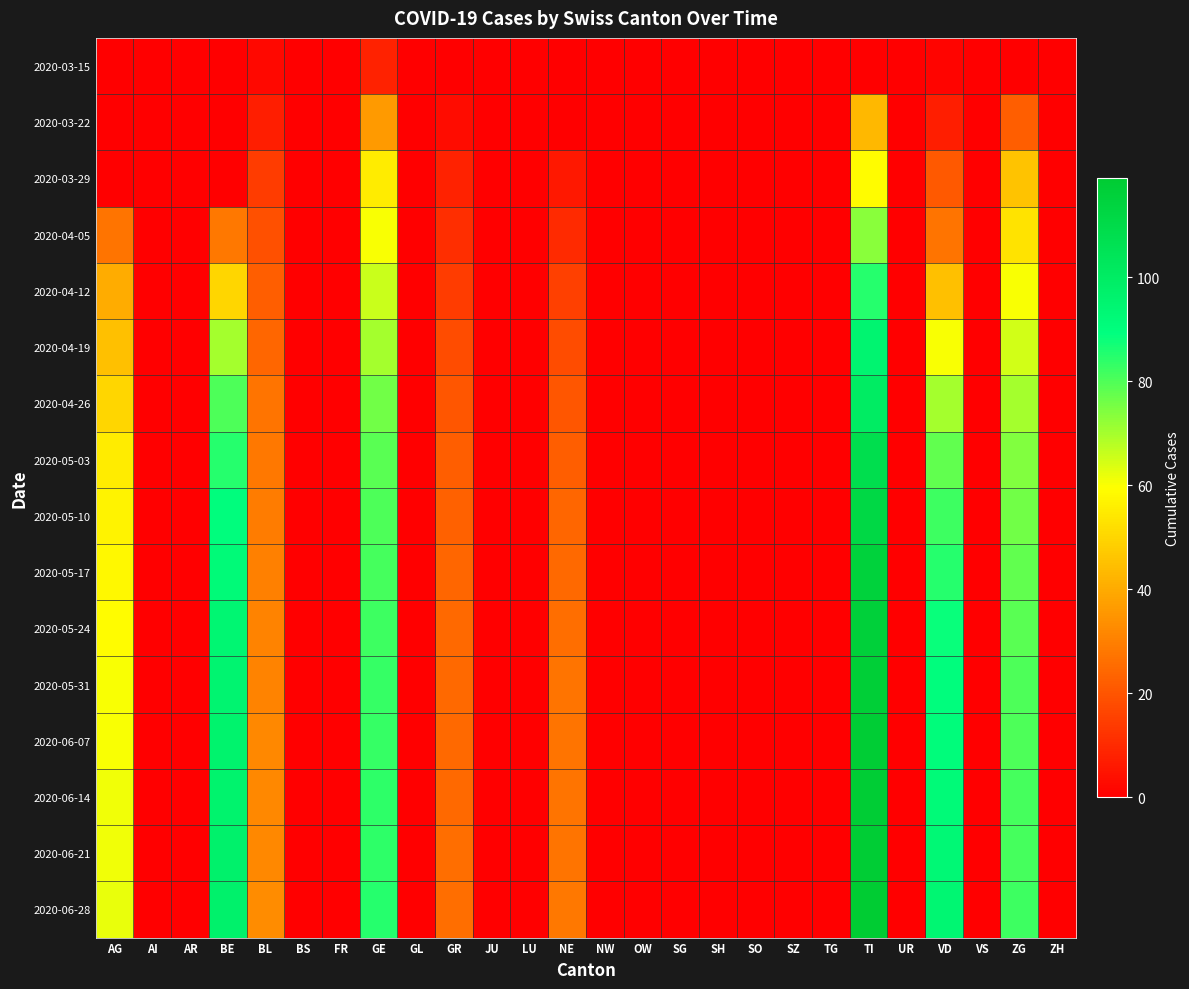

Reading right to left, extract all data points from this chart.

2020-03-15: ZH=0	ZG=0	VS=0	VD=1	UR=0	TI=0	TG=0	SZ=0	SO=0	SH=0	SG=0	OW=0	NW=0	NE=0	LU=0	JU=0	GR=0	GL=0	GE=8	FR=0	BS=0	BL=2	BE=0	AR=0	AI=0	AG=0
2020-03-22: ZH=0	ZG=22	VS=0	VD=7	UR=0	TI=43	TG=0	SZ=0	SO=0	SH=0	SG=0	OW=0	NW=0	NE=0	LU=0	JU=0	GR=3	GL=0	GE=36	FR=0	BS=0	BL=7	BE=0	AR=0	AI=0	AG=0
2020-03-29: ZH=0	ZG=46	VS=0	VD=21	UR=0	TI=59	TG=0	SZ=0	SO=0	SH=0	SG=0	OW=0	NW=0	NE=6	LU=0	JU=0	GR=8	GL=0	GE=55	FR=0	BS=0	BL=14	BE=0	AR=0	AI=0	AG=0
2020-04-05: ZH=0	ZG=53	VS=0	VD=27	UR=0	TI=73	TG=0	SZ=0	SO=0	SH=0	SG=0	OW=0	NW=0	NE=10	LU=0	JU=0	GR=11	GL=0	GE=60	FR=0	BS=0	BL=19	BE=28	AR=0	AI=0	AG=27
2020-04-12: ZH=0	ZG=60	VS=0	VD=45	UR=0	TI=85	TG=0	SZ=0	SO=0	SH=0	SG=0	OW=0	NW=0	NE=15	LU=0	JU=0	GR=14	GL=0	GE=66	FR=0	BS=0	BL=22	BE=50	AR=0	AI=0	AG=40
2020-04-19: ZH=0	ZG=65	VS=0	VD=60	UR=0	TI=95	TG=0	SZ=0	SO=0	SH=0	SG=0	OW=0	NW=0	NE=18	LU=0	JU=0	GR=18	GL=0	GE=70	FR=0	BS=0	BL=24	BE=70	AR=0	AI=0	AG=45
2020-04-26: ZH=0	ZG=70	VS=0	VD=70	UR=0	TI=100	TG=0	SZ=0	SO=0	SH=0	SG=0	OW=0	NW=0	NE=20	LU=0	JU=0	GR=20	GL=0	GE=76	FR=0	BS=0	BL=27	BE=80	AR=0	AI=0	AG=50
2020-05-03: ZH=0	ZG=74	VS=0	VD=78	UR=0	TI=108	TG=0	SZ=0	SO=0	SH=0	SG=0	OW=0	NW=0	NE=22	LU=0	JU=0	GR=22	GL=0	GE=79	FR=0	BS=0	BL=28	BE=85	AR=0	AI=0	AG=55
2020-05-10: ZH=0	ZG=76	VS=0	VD=82	UR=0	TI=112	TG=0	SZ=0	SO=0	SH=0	SG=0	OW=0	NW=0	NE=24	LU=0	JU=0	GR=23	GL=0	GE=80	FR=0	BS=0	BL=29	BE=90	AR=0	AI=0	AG=57
2020-05-17: ZH=0	ZG=78	VS=0	VD=85	UR=0	TI=115	TG=0	SZ=0	SO=0	SH=0	SG=0	OW=0	NW=0	NE=25	LU=0	JU=0	GR=24	GL=0	GE=81	FR=0	BS=0	BL=30	BE=92	AR=0	AI=0	AG=58
2020-05-24: ZH=0	ZG=79	VS=0	VD=88	UR=0	TI=116	TG=0	SZ=0	SO=0	SH=0	SG=0	OW=0	NW=0	NE=26	LU=0	JU=0	GR=25	GL=0	GE=82	FR=0	BS=0	BL=31	BE=94	AR=0	AI=0	AG=59
2020-05-31: ZH=0	ZG=80	VS=0	VD=90	UR=0	TI=117	TG=0	SZ=0	SO=0	SH=0	SG=0	OW=0	NW=0	NE=27	LU=0	JU=0	GR=25	GL=0	GE=83	FR=0	BS=0	BL=31	BE=95	AR=0	AI=0	AG=60
2020-06-07: ZH=0	ZG=80	VS=0	VD=91	UR=0	TI=118	TG=0	SZ=0	SO=0	SH=0	SG=0	OW=0	NW=0	NE=27	LU=0	JU=0	GR=25	GL=0	GE=83	FR=0	BS=0	BL=32	BE=96	AR=0	AI=0	AG=60
2020-06-14: ZH=0	ZG=81	VS=0	VD=92	UR=0	TI=118	TG=0	SZ=0	SO=0	SH=0	SG=0	OW=0	NW=0	NE=27	LU=0	JU=0	GR=25	GL=0	GE=84	FR=0	BS=0	BL=32	BE=96	AR=0	AI=0	AG=61
2020-06-21: ZH=0	ZG=81	VS=0	VD=93	UR=0	TI=118	TG=0	SZ=0	SO=0	SH=0	SG=0	OW=0	NW=0	NE=27	LU=0	JU=0	GR=26	GL=0	GE=84	FR=0	BS=0	BL=32	BE=97	AR=0	AI=0	AG=61
2020-06-28: ZH=0	ZG=82	VS=0	VD=94	UR=0	TI=119	TG=0	SZ=0	SO=0	SH=0	SG=0	OW=0	NW=0	NE=28	LU=0	JU=0	GR=26	GL=0	GE=85	FR=0	BS=0	BL=33	BE=97	AR=0	AI=0	AG=62